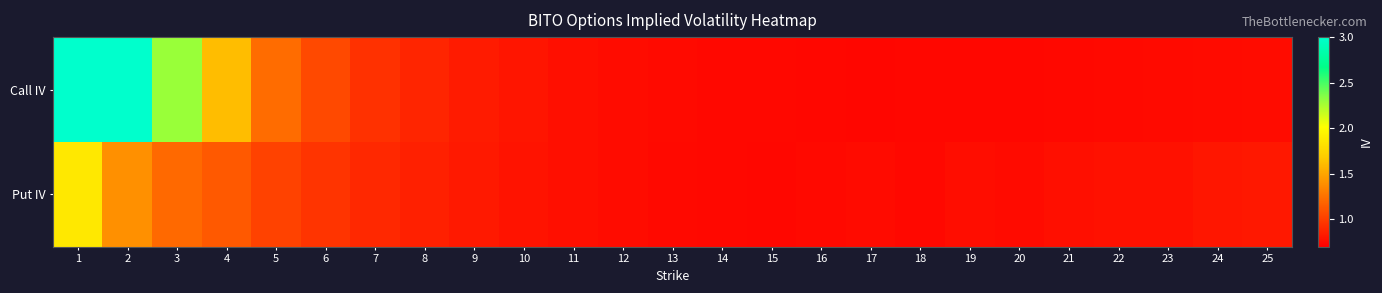

Rank the series by their average value, from highest to lowest.

Call IV, Put IV